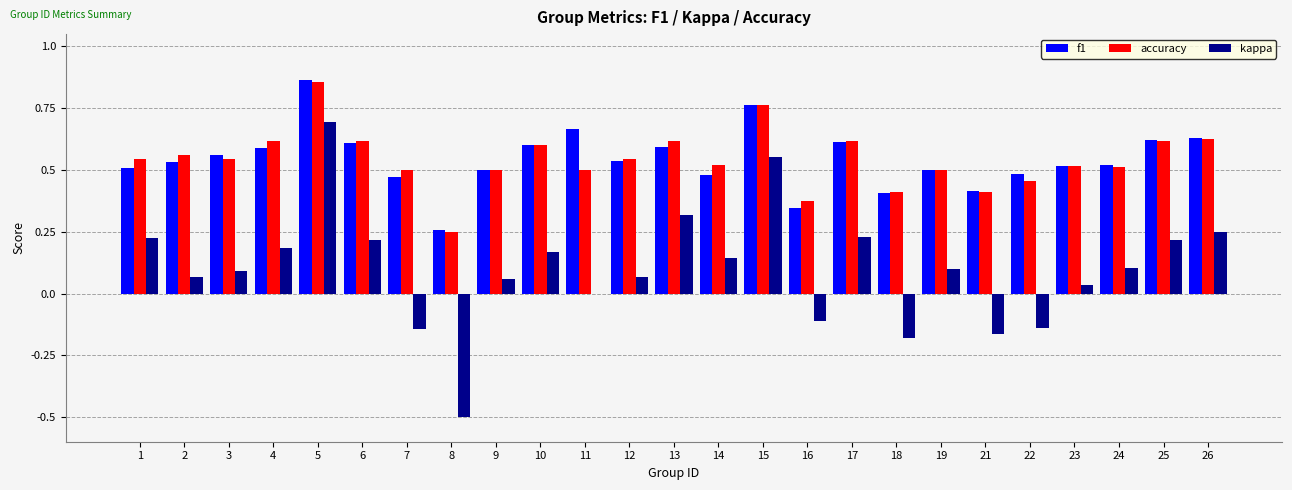

At which category is the sum across all series the highest?

5